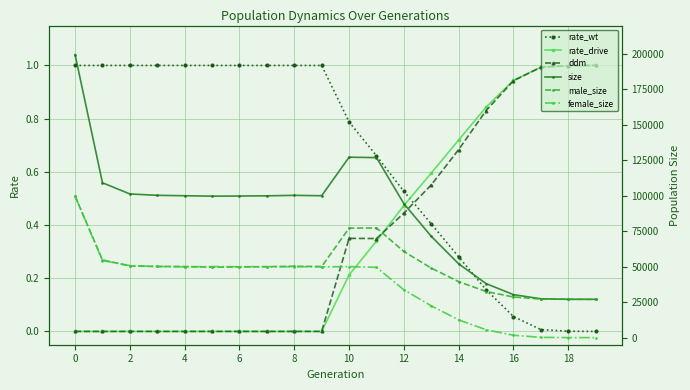

Which series has the largest range (max minus min)?

size